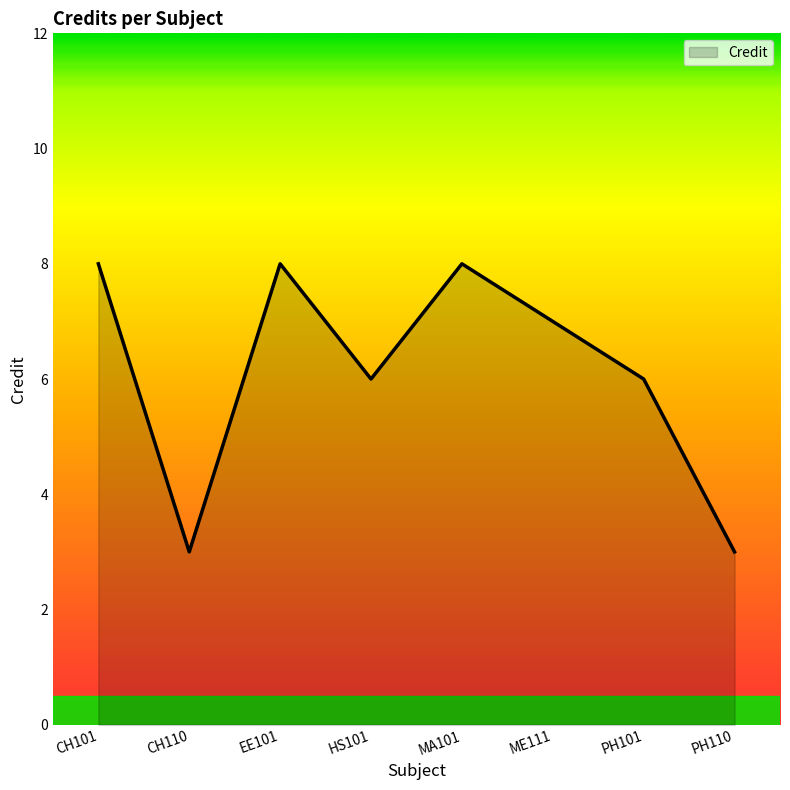

The value at ME111 is 9. True or false?

False